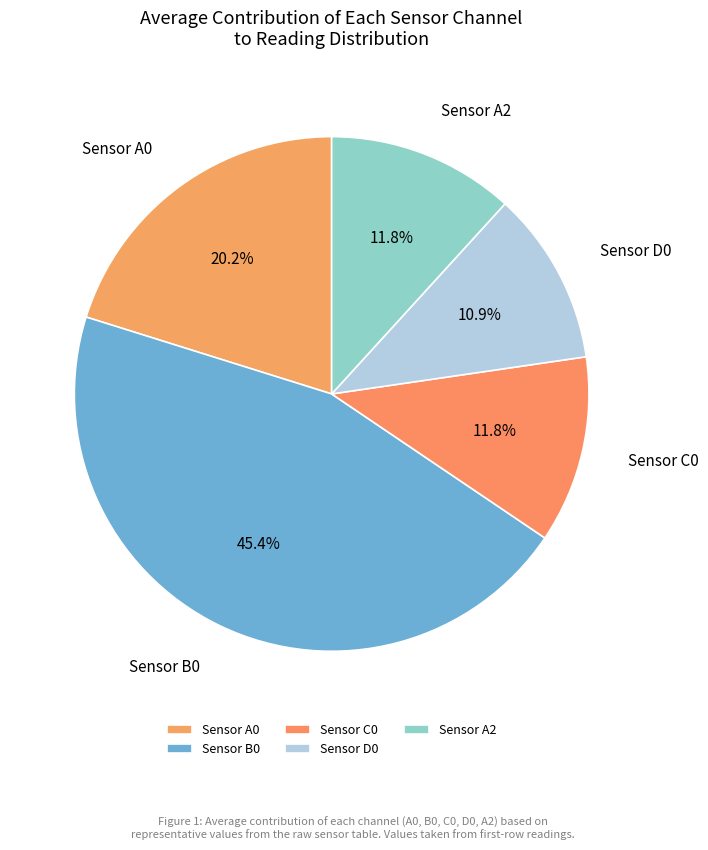

Rank the categories by value from highest to lowest.

B0, A0, C0, A2, D0